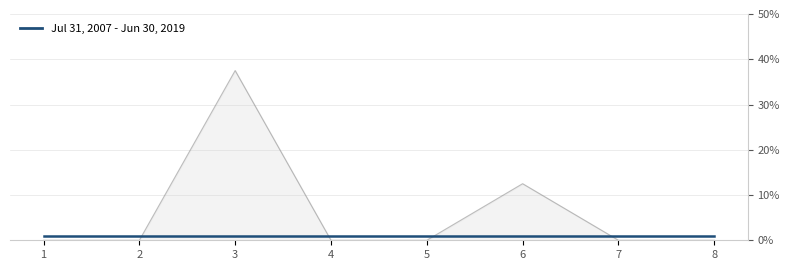

What is the spread (max minus min) of values at 7?

1.0